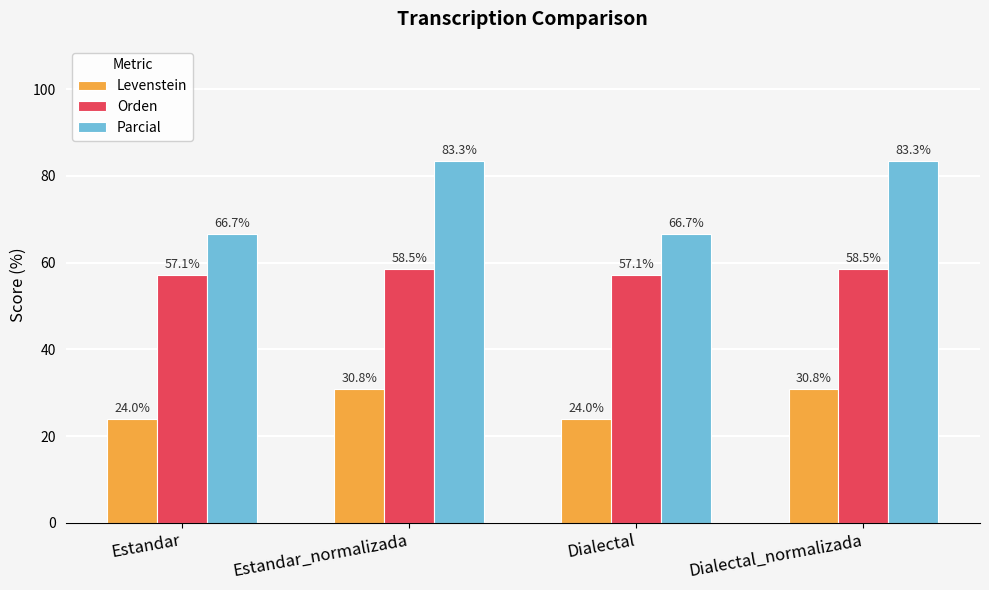

What are all the series names shown in the legend?

Levenstein, Orden, Parcial